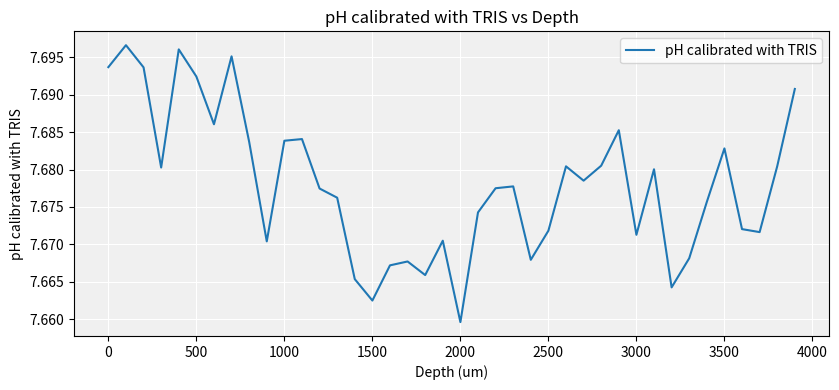

What is the value of the 20th point from the left?

7.7